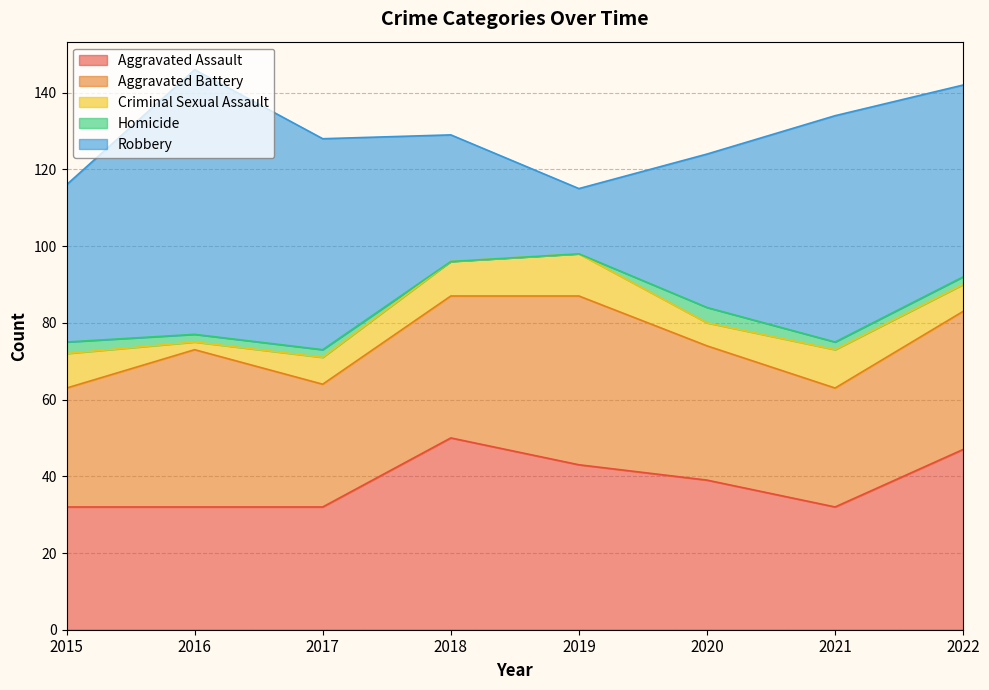

In Aggravated Assault, how many points are lower than both neighbors (excluding endpoints)?

1